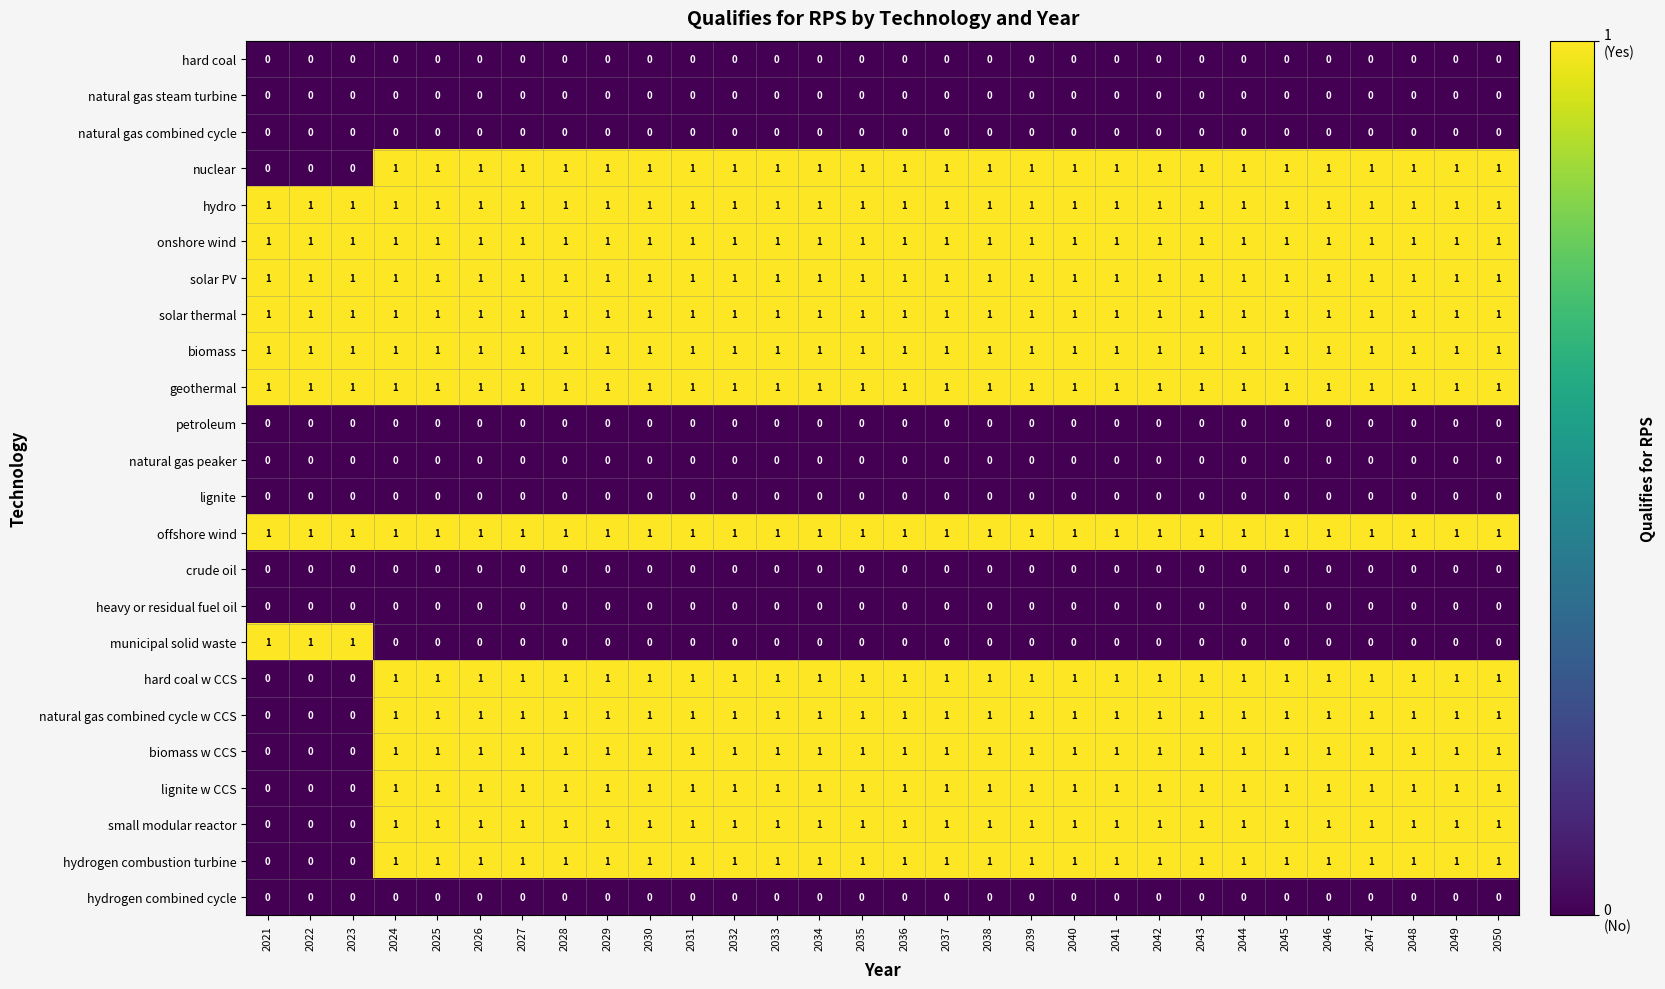

At how many categories does at least one series exceed 0?

30